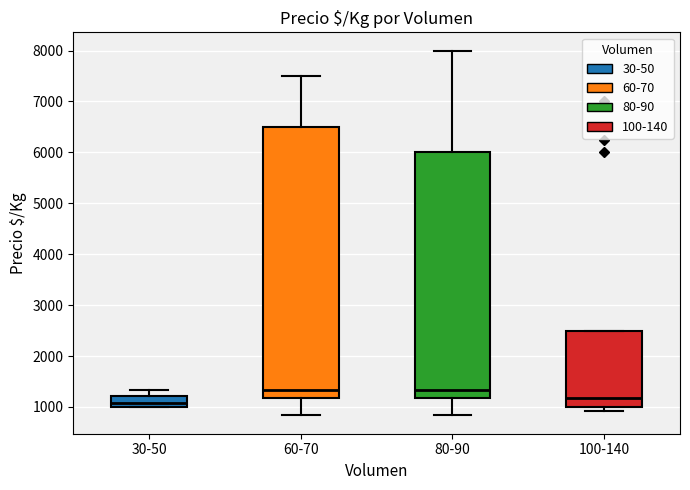

Which box is the tallest, from its lower edge to its upper edge?

60-70